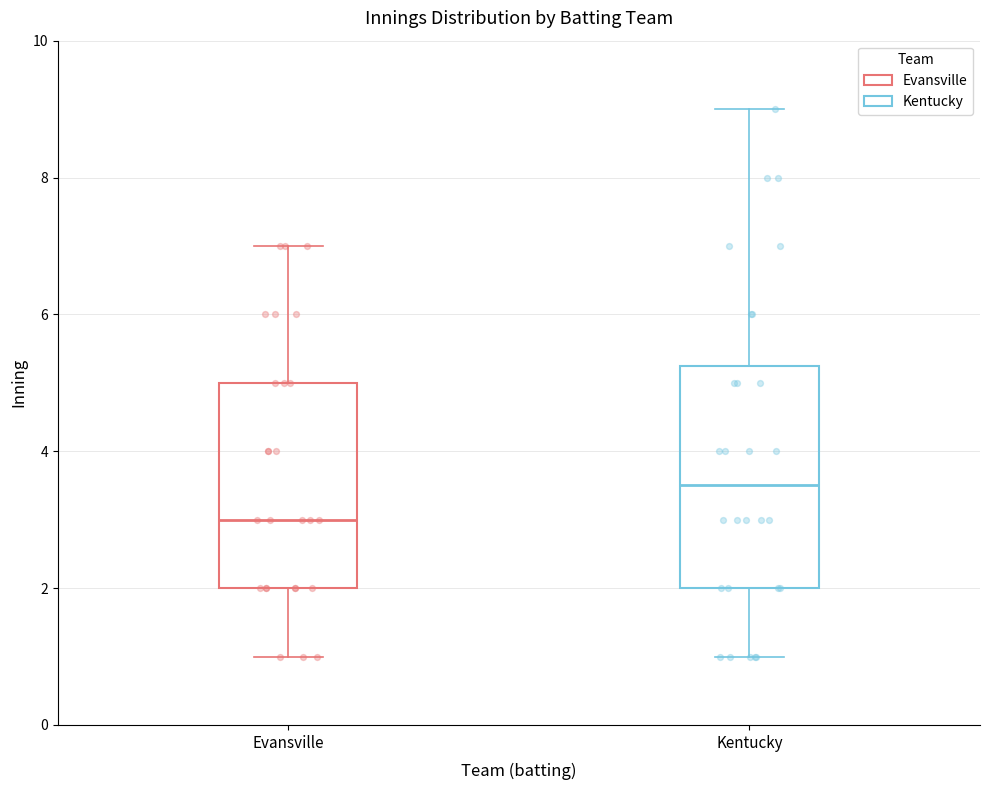

Reading left to right, read every box against the y-axis: the position of its median line, the range the box covers, and the ends of its whiskers. The values are not printed on the chart, so give them approximately, as read against the axis.

Evansville: median 3.0, box 2.0 to 5.0, whiskers 1.0 to 7.0
Kentucky: median 3.6, box 2.0 to 5.2, whiskers 1.0 to 9.0